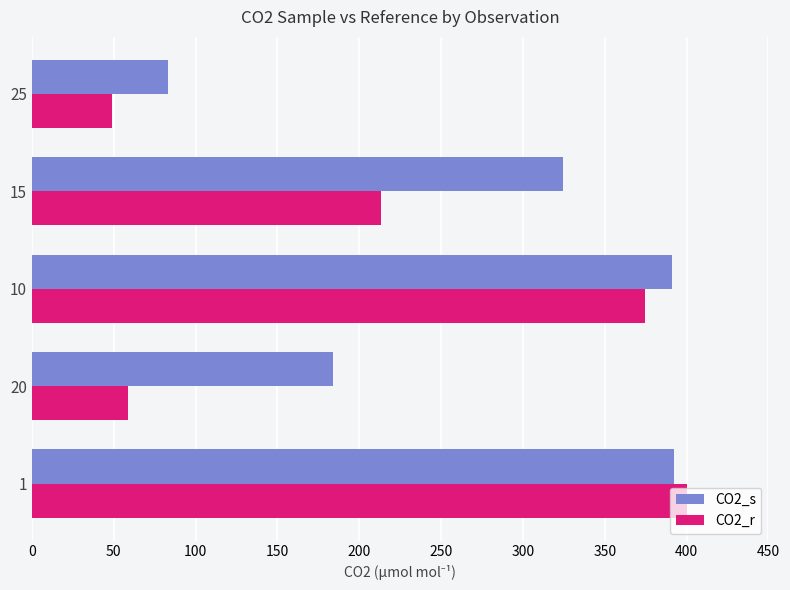

Is the value of CO2_r at 25 greater than the value of CO2_s at 20?

No